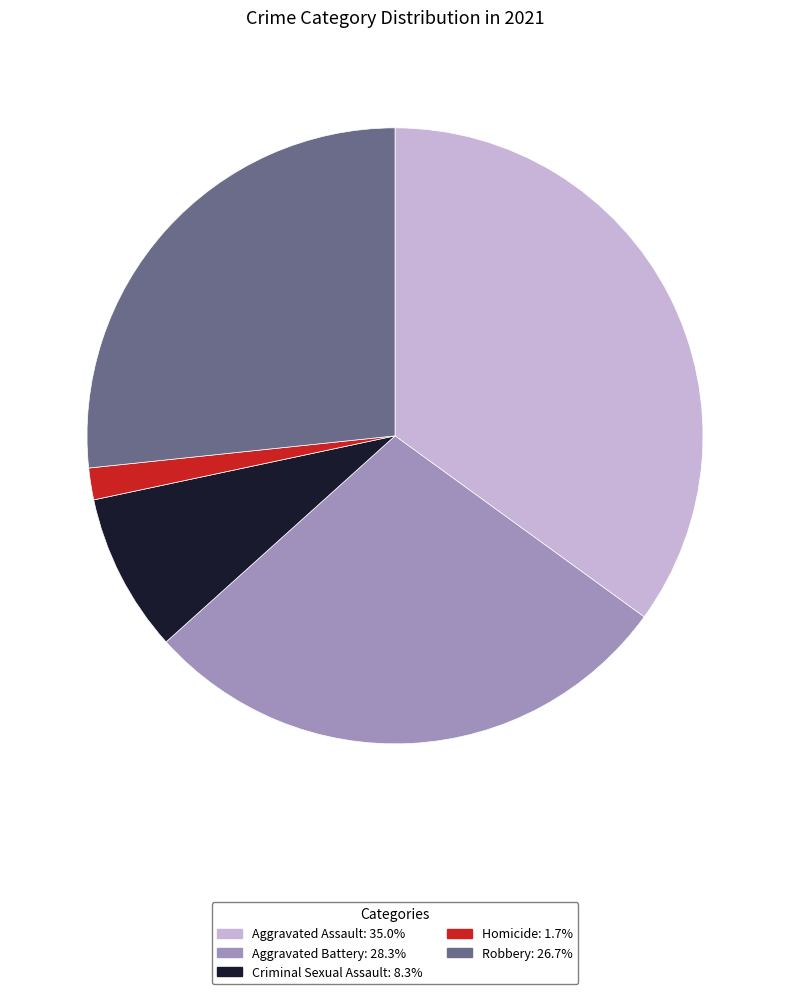

Is Criminal Sexual Assault the majority of the pie?

No